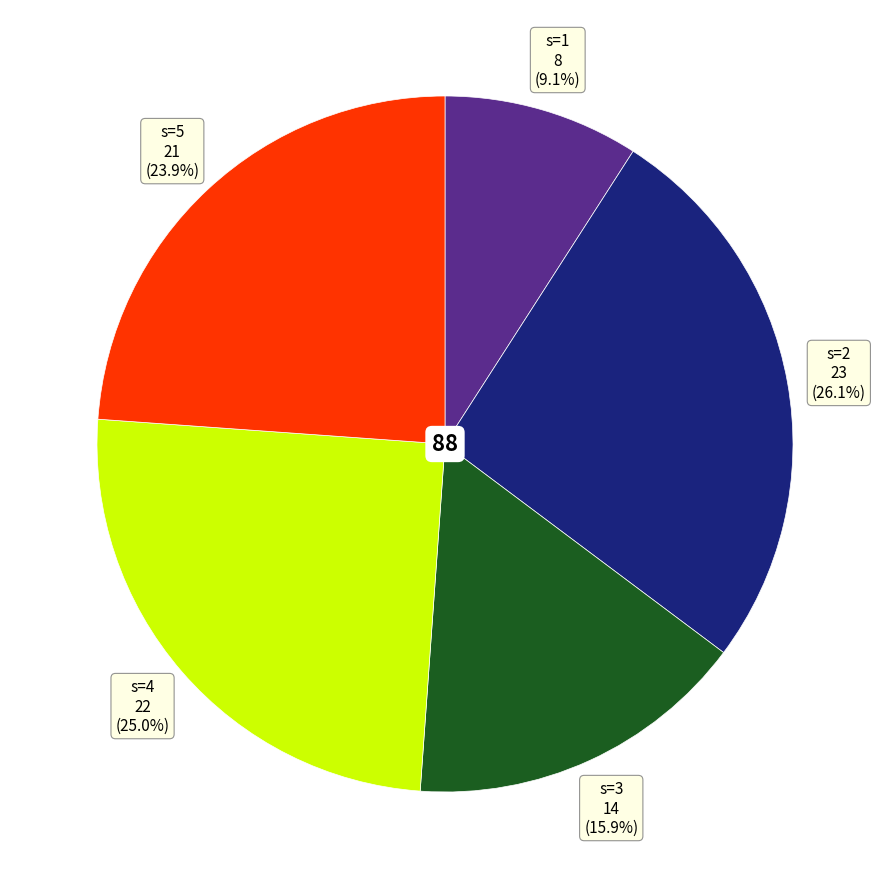

Is there any slice that represents more than half of the pie?

No